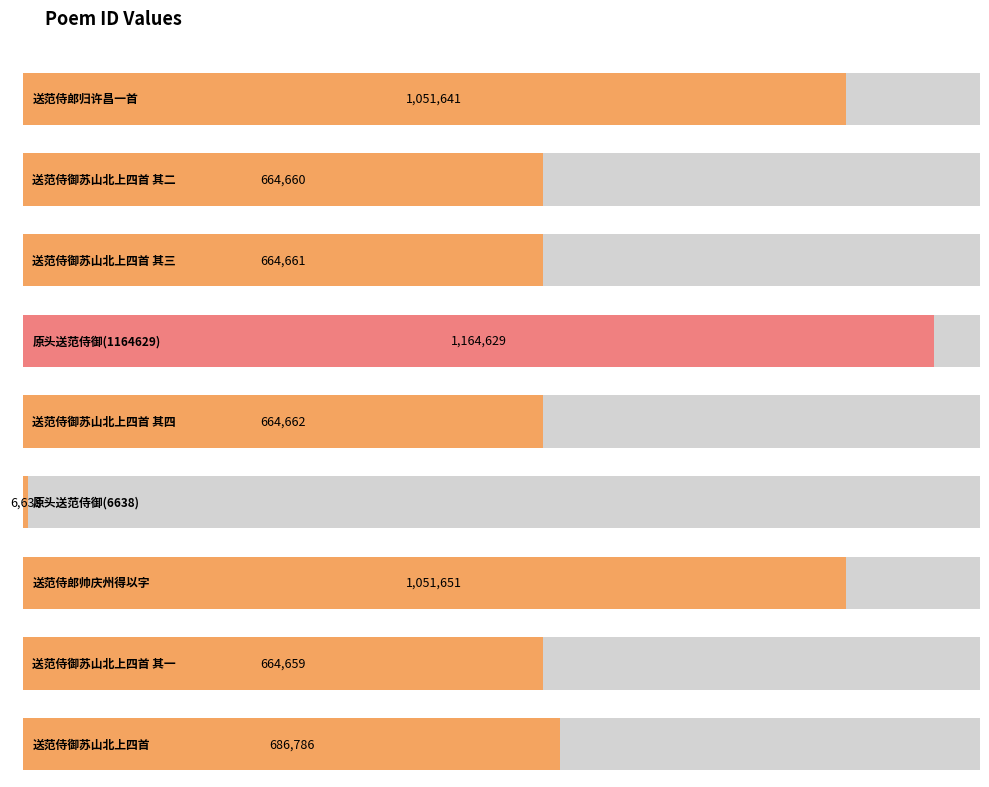

Which category has the highest value across all series?

原头送范侍御(1164629)